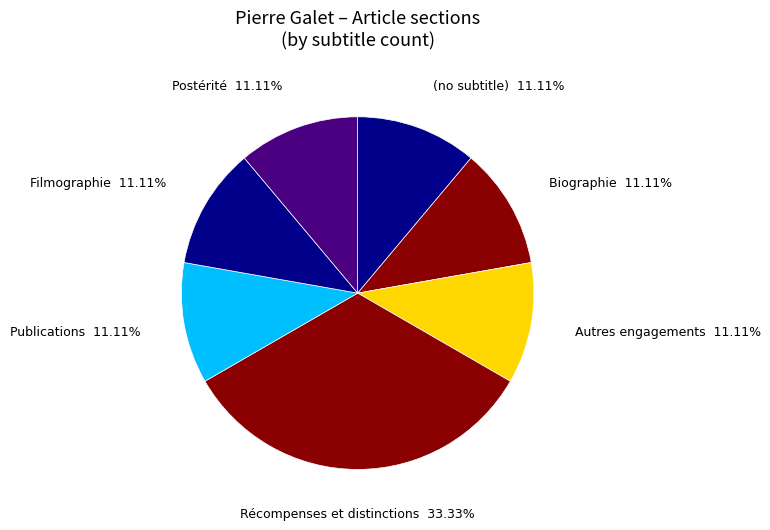

Which slice is the largest?

Récompenses et distinctions